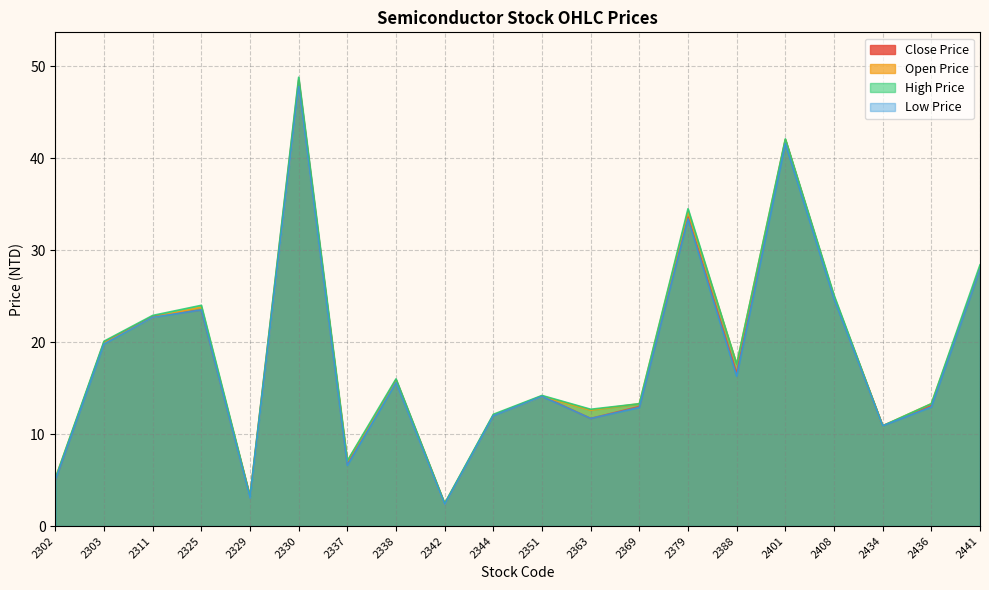

What is the difference between the maximum and minimum values in the Low Price series?

45.4